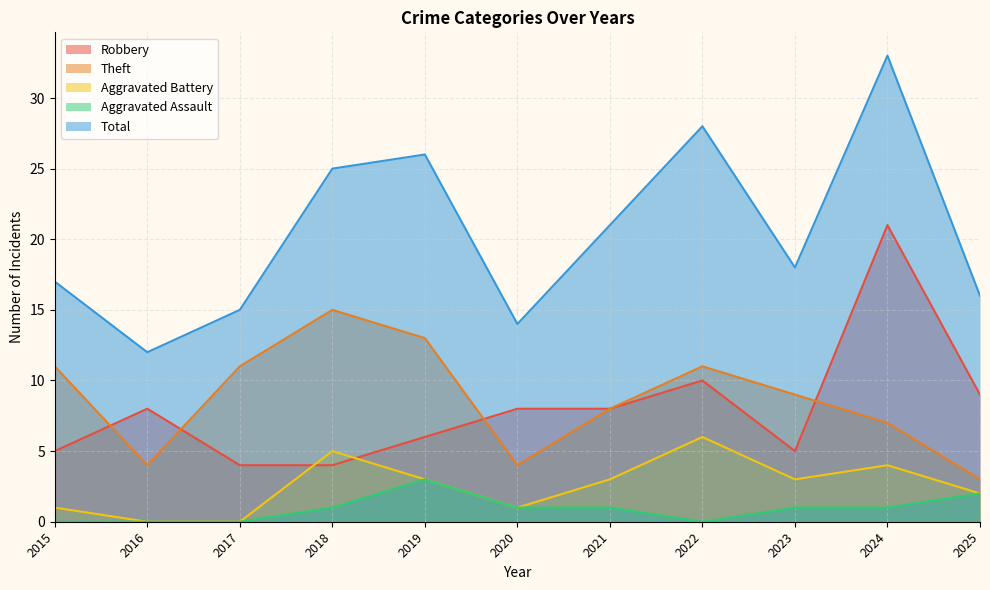

What is the sum of the Aggravated Battery values at 2022 and 2015?

7